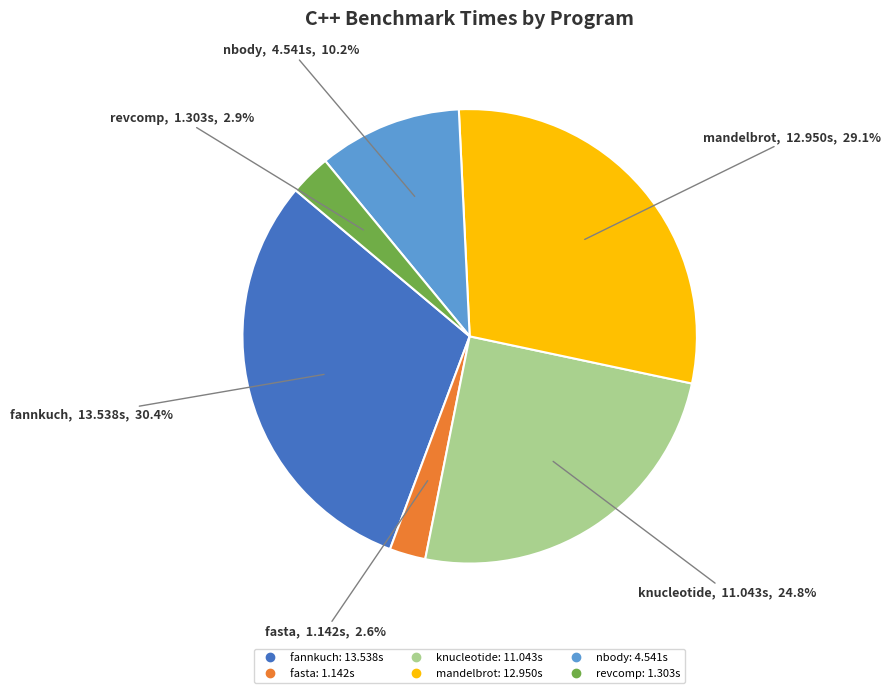

What is the largest slice in the pie chart?

fannkuch